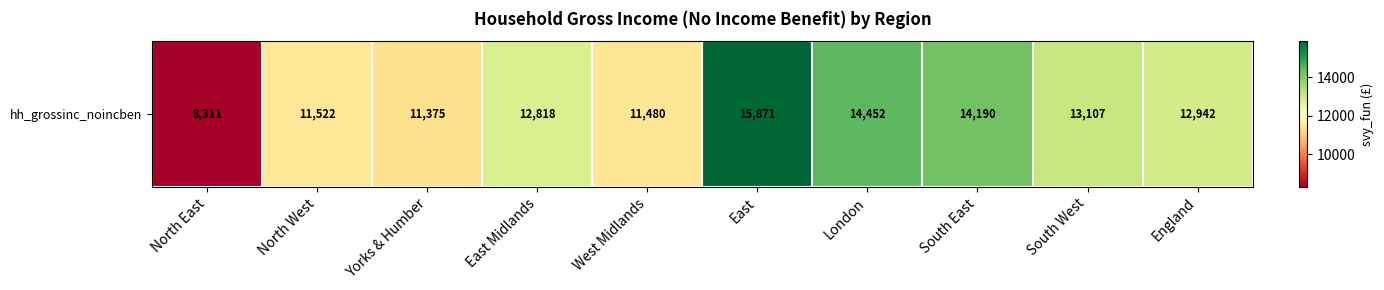

List the labels in order of value, smallest first.

North East, Yorks & Humber, West Midlands, North West, East Midlands, England, South West, South East, London, East